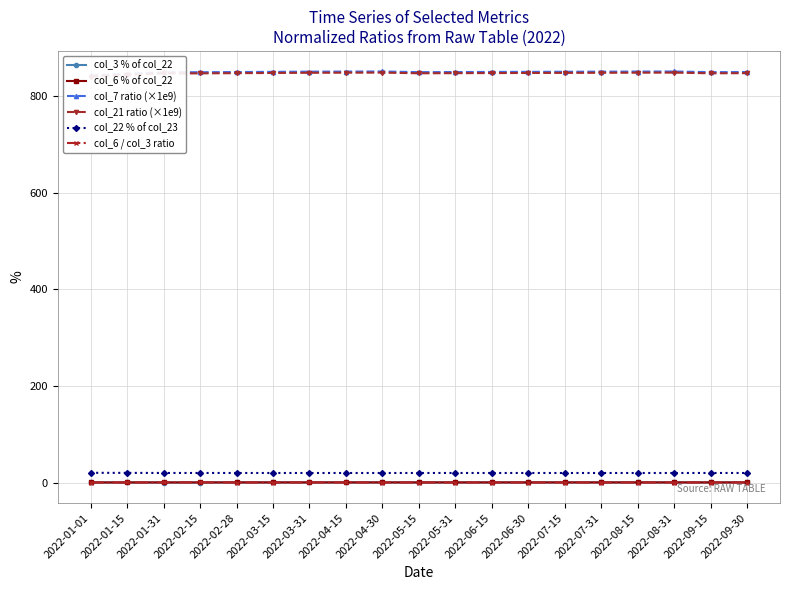

True or false: col_3 % of col_22 and col_22 % of col_23 intersect in this chart.

False